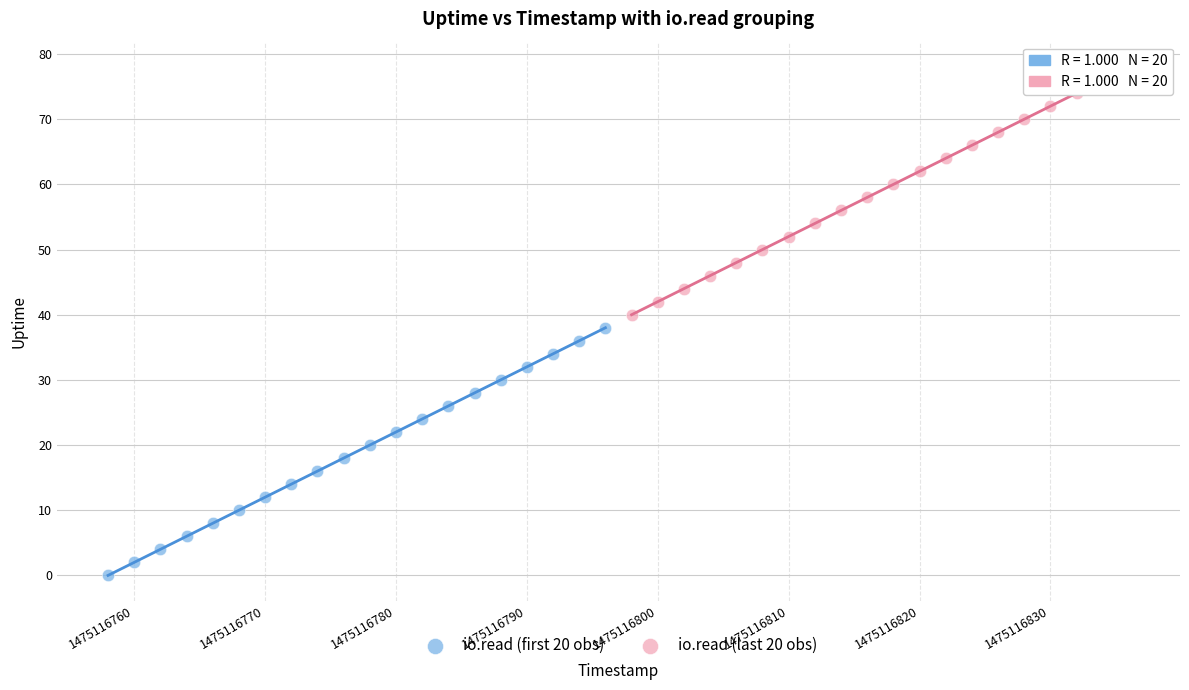

Which series contains the lowest Y value?

io.read (first 20 obs)